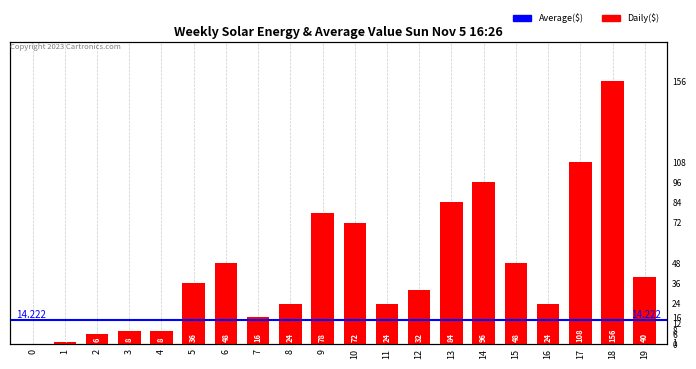

What is the change in value from 5 to 10?

+36